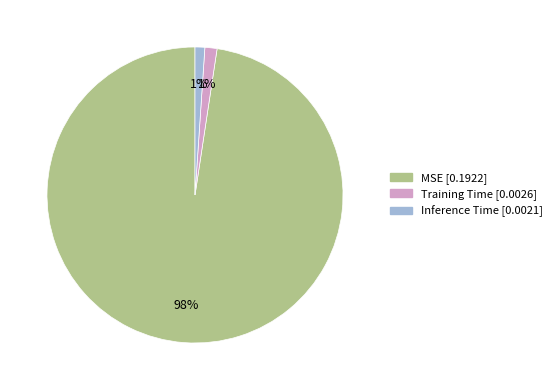

Which slice represents more than half of the pie?

MSE